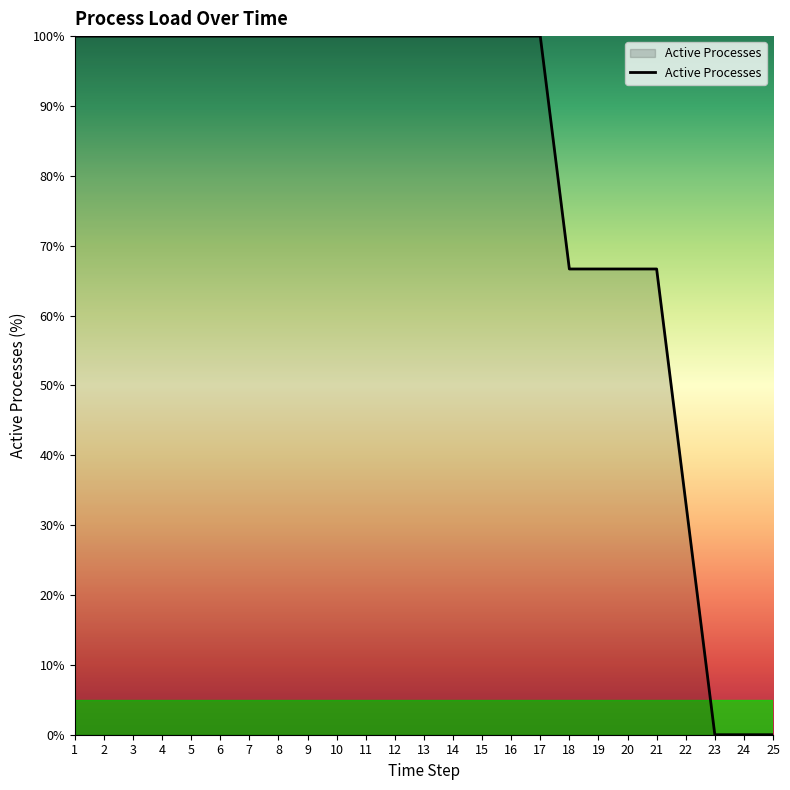

Count the number of categories in the chart.

25